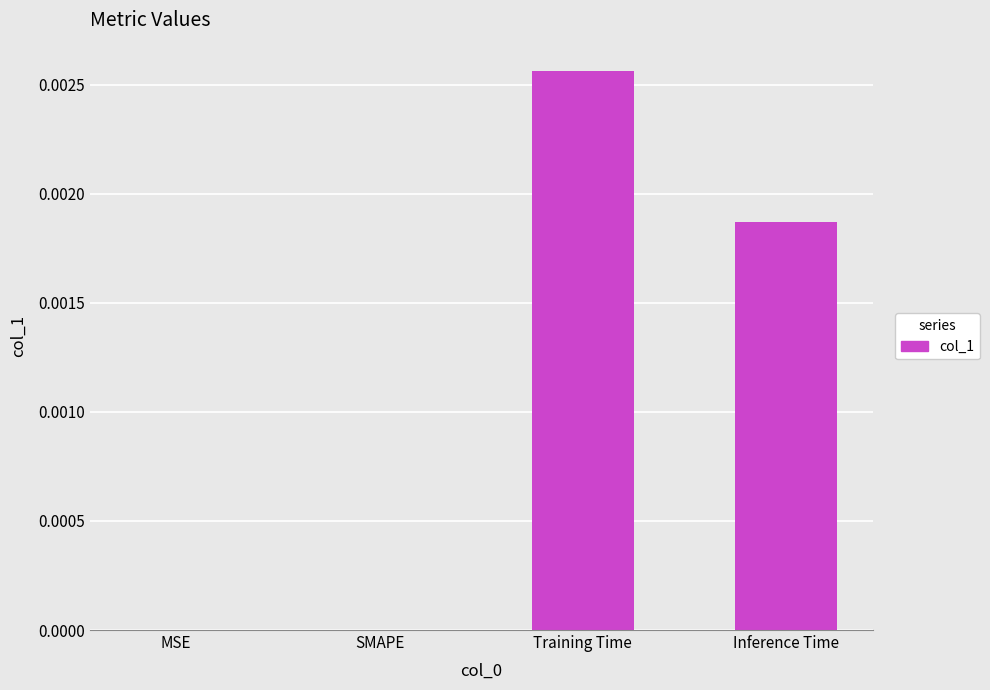

Does the chart contain stacked bars?

No